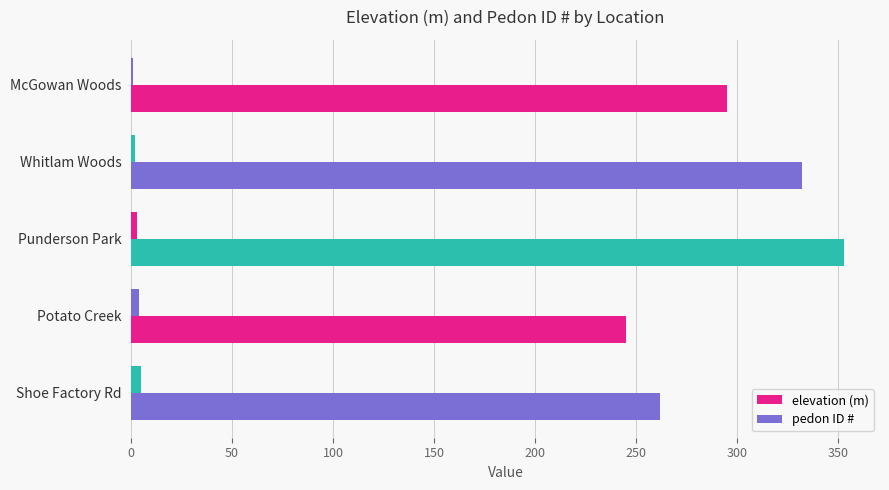

Count the number of data series in this chart.

2